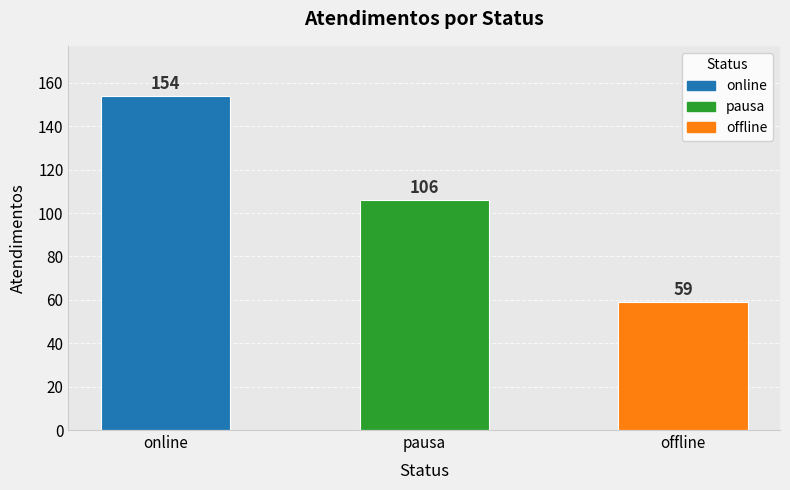

Rank the categories by value from lowest to highest.

offline, pausa, online